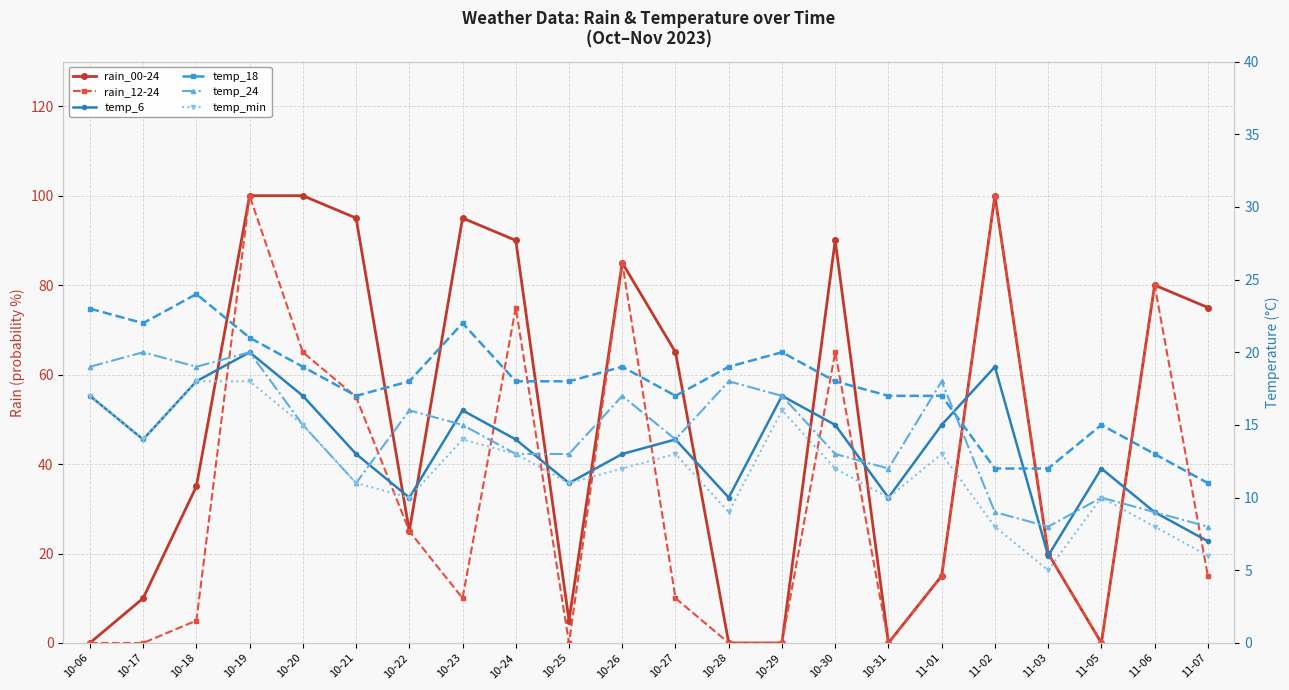

Which category has the lowest value across all series?

10-06